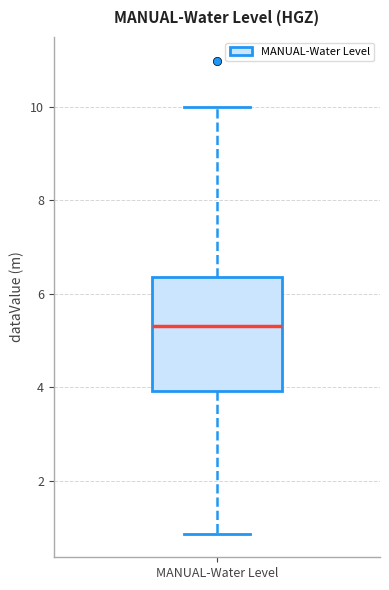

Read this box plot against the y-axis: the position of the median line, the range covered by the box, and the ends of both whiskers. The values are not printed on the chart, so give them approximately, as read against the axis.

median 5.4, box 4.0 to 6.4, whiskers 0.8 to 10.0